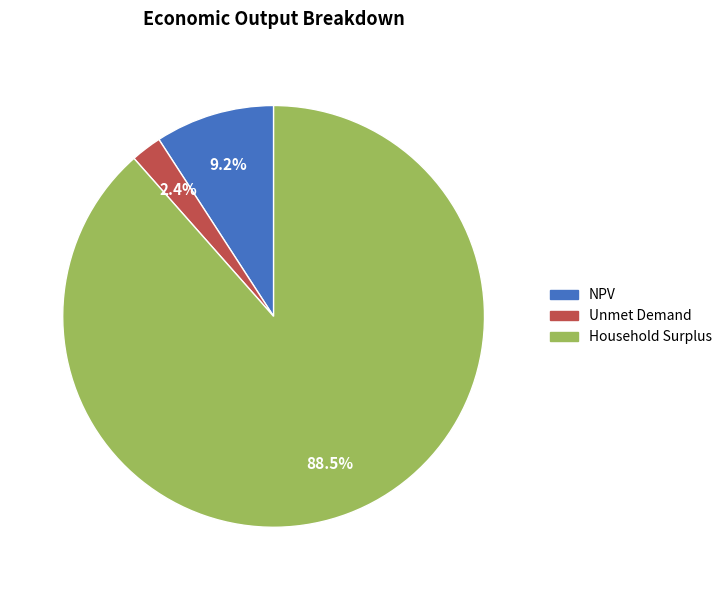

Count the number of slices in the pie.

3